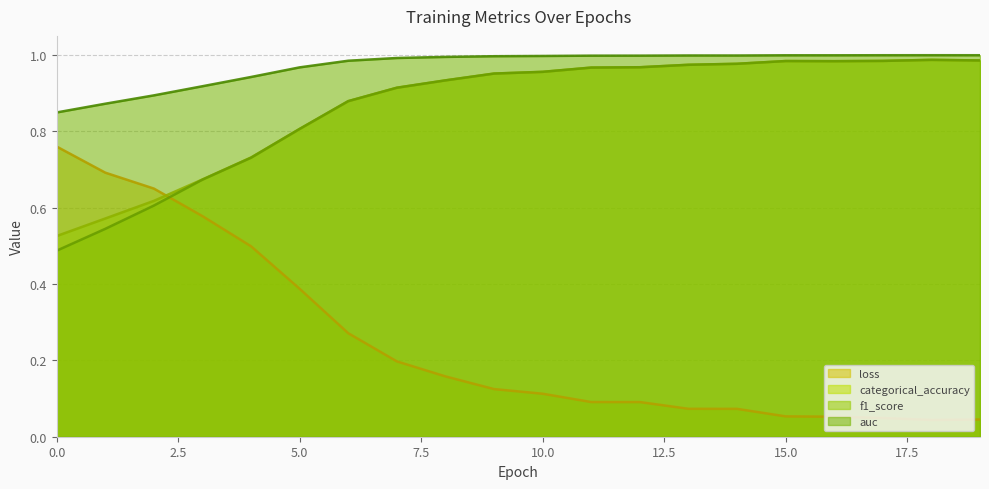

True or false: auc and categorical_accuracy intersect in this chart.

False